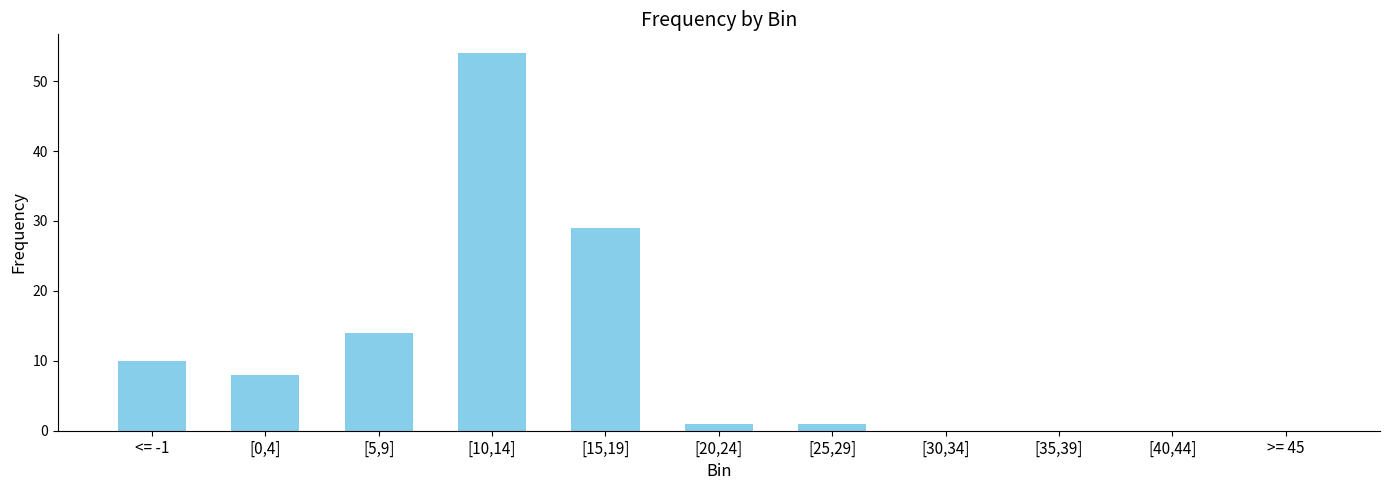

The value at [40,44] is 28. True or false?

False